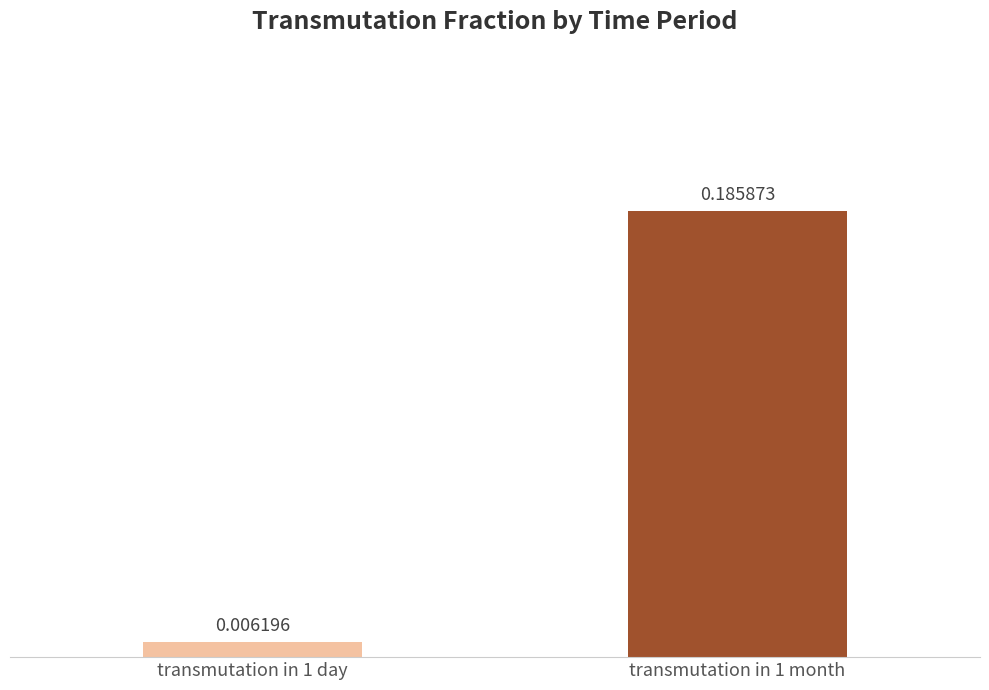

Rank the categories by value from highest to lowest.

transmutation in 1 month, transmutation in 1 day